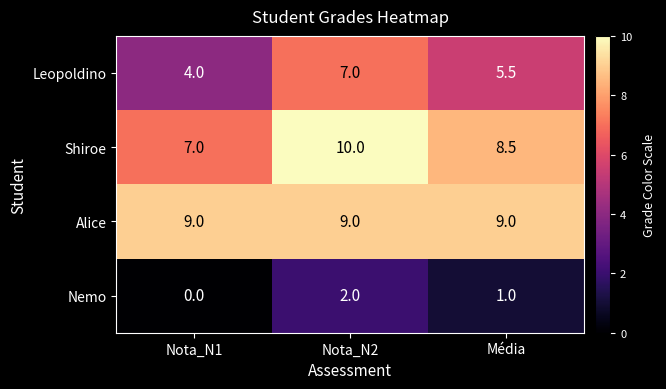

Rank the categories by Shiroe value from lowest to highest.

Nota_N1, Média, Nota_N2